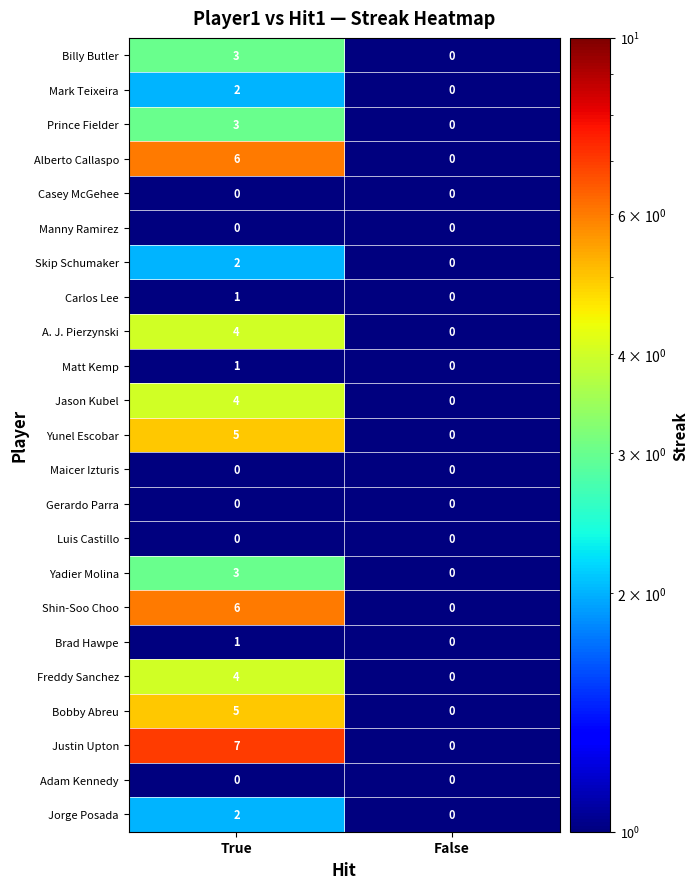

What is the smallest value displayed?

0